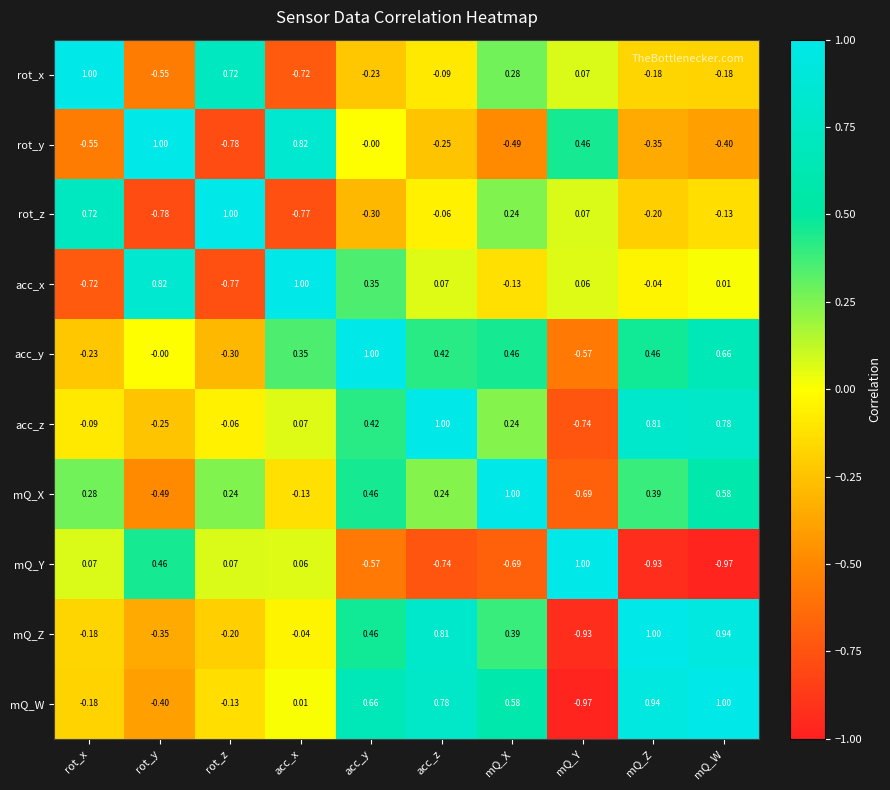

Which category has the lowest value in the acc_x series?

rot_z